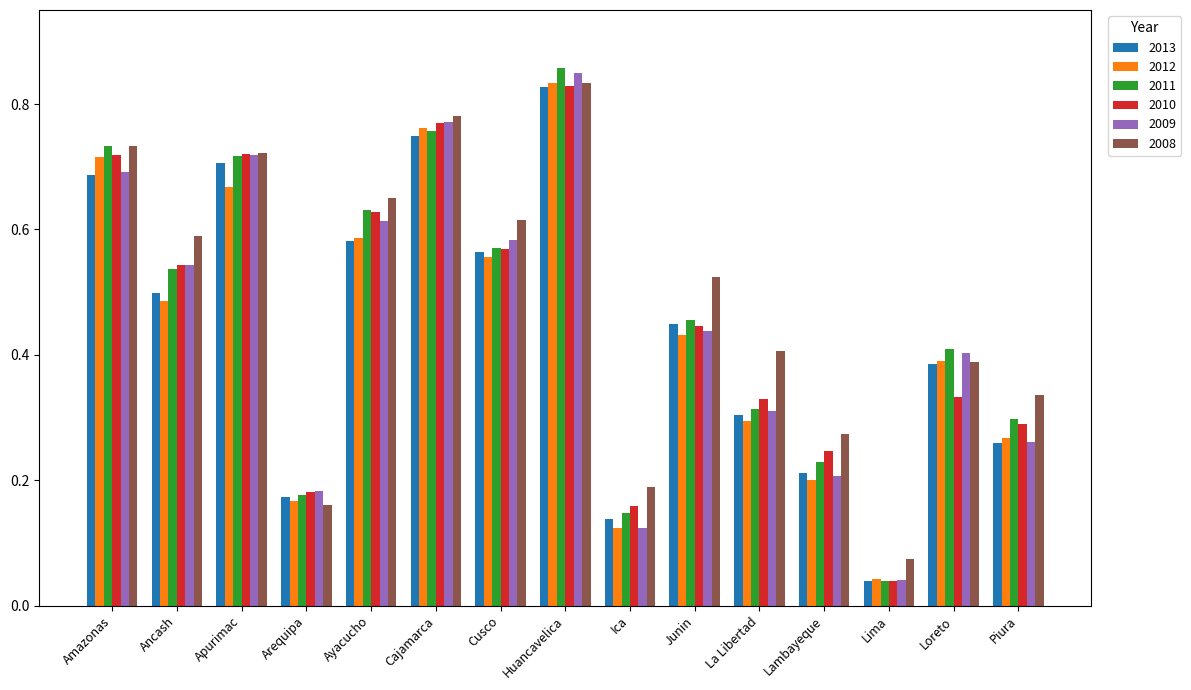

What position from the right is Huancavelica?

8